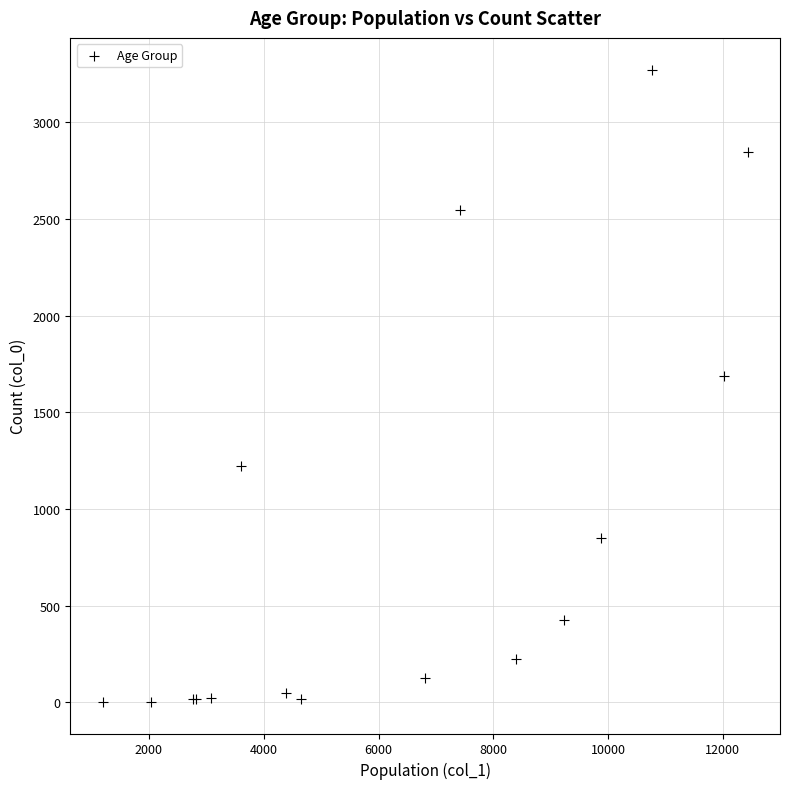

What Y value in the scatter plot is closest to 1638?

1690